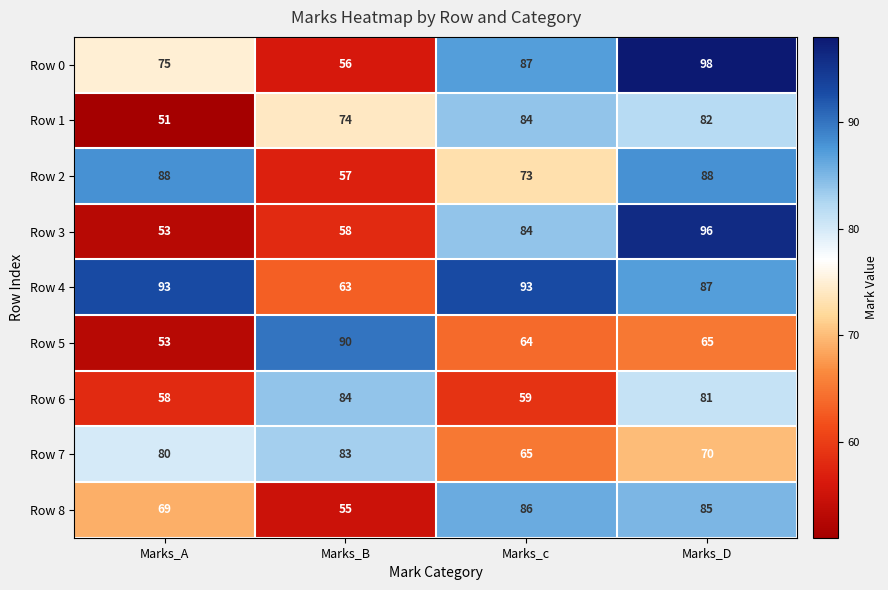

What is the difference between the maximum and minimum values in the Row 3 series?

43